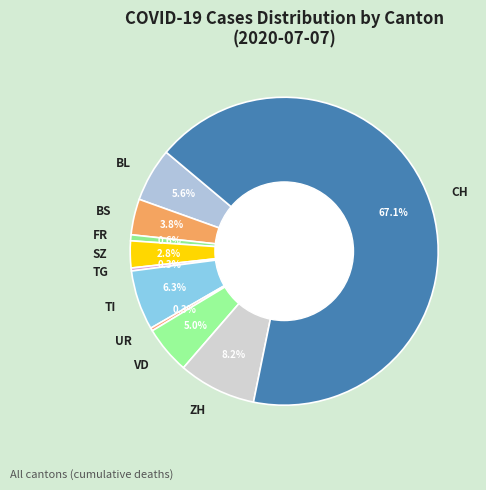

Does any single category account for the majority?

Yes